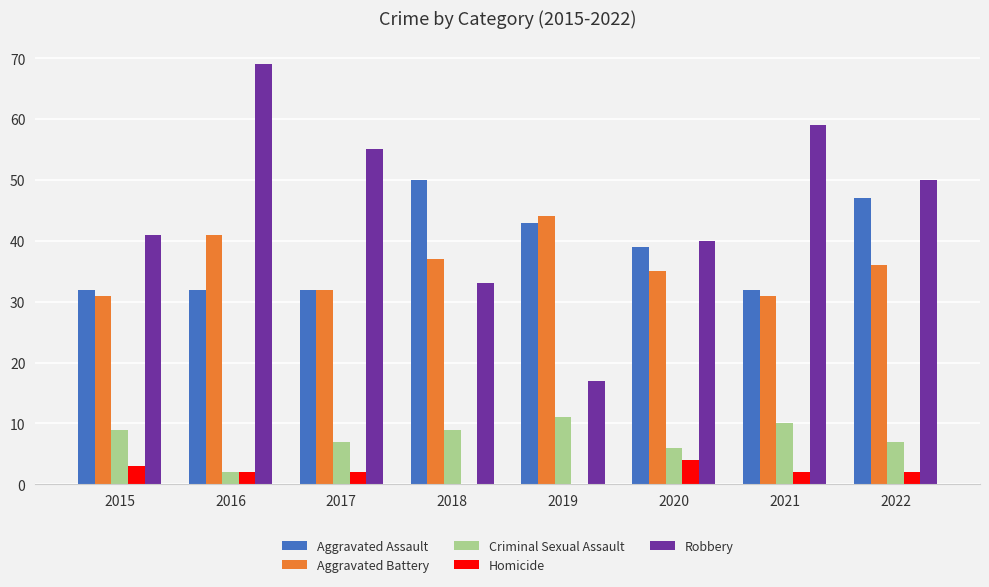

Reading left to right, list all the values displayed in this chart.

Aggravated Assault: 2015=32	2016=32	2017=32	2018=50	2019=43	2020=39	2021=32	2022=47
Aggravated Battery: 2015=31	2016=41	2017=32	2018=37	2019=44	2020=35	2021=31	2022=36
Criminal Sexual Assault: 2015=9	2016=2	2017=7	2018=9	2019=11	2020=6	2021=10	2022=7
Homicide: 2015=3	2016=2	2017=2	2018=0	2019=0	2020=4	2021=2	2022=2
Robbery: 2015=41	2016=69	2017=55	2018=33	2019=17	2020=40	2021=59	2022=50